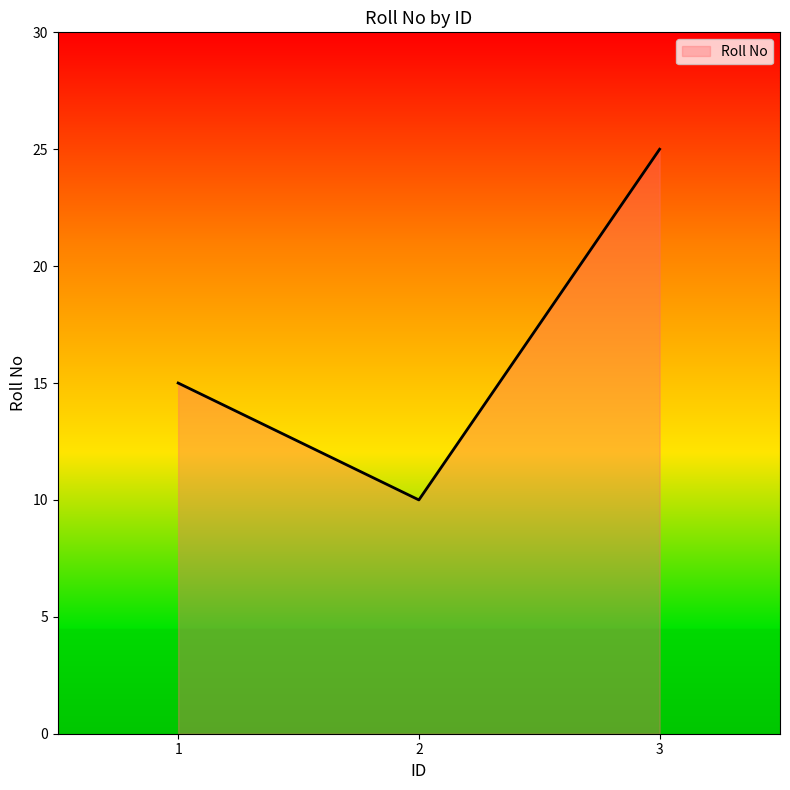

Which has a higher value, 1 or 3?

3